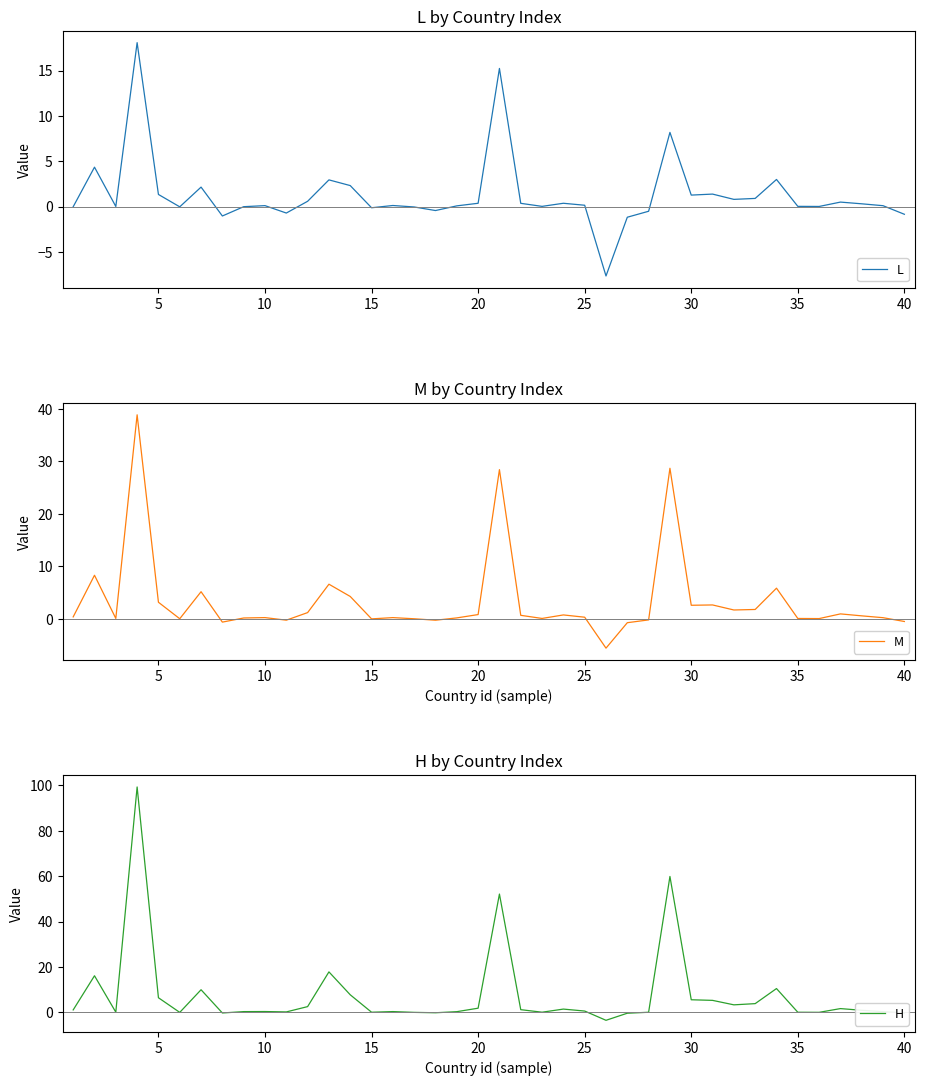

Reading left to right, what are all the values shown in this chart?

L: -0.0	4.3	0.0	18.1	1.3	-0.0	2.1	-1.0	-0.0	0.1	-0.7	0.6	2.9	2.3	-0.1	0.1	-0.0	-0.4	0.1	0.4	15.2	0.4	0.0	0.4	0.1	-7.7	-1.2	-0.5	8.2	1.3	1.4	0.8	0.9	3.0	0.0	0.0	0.5	0.3	0.1	-0.9
M: 0.3	8.3	0.0	38.9	3.1	-0.0	5.1	-0.7	0.1	0.2	-0.3	1.2	6.6	4.2	-0.0	0.2	-0.0	-0.3	0.1	0.8	28.4	0.6	0.0	0.7	0.3	-5.6	-0.8	-0.2	28.7	2.5	2.6	1.6	1.7	5.8	0.0	0.0	0.9	0.5	0.2	-0.5
H: 1.1	16.1	0.1	99.3	6.4	-0.0	10.0	-0.3	0.3	0.4	0.2	2.5	17.8	7.7	0.1	0.3	0.0	-0.2	0.3	1.8	52.1	1.2	0.1	1.4	0.6	-3.5	-0.4	0.0	59.9	5.6	5.3	3.3	3.9	10.5	0.1	0.0	1.7	0.9	0.3	-0.2